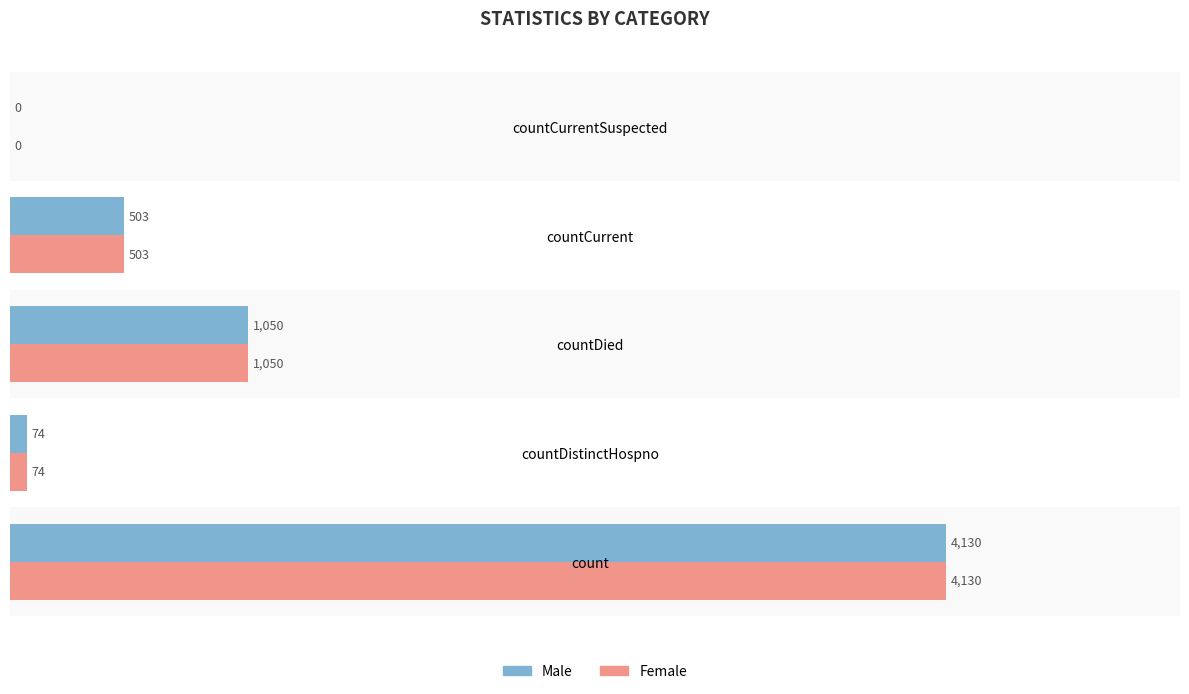

True or false: Male has a value of 1050 at countDied.

True